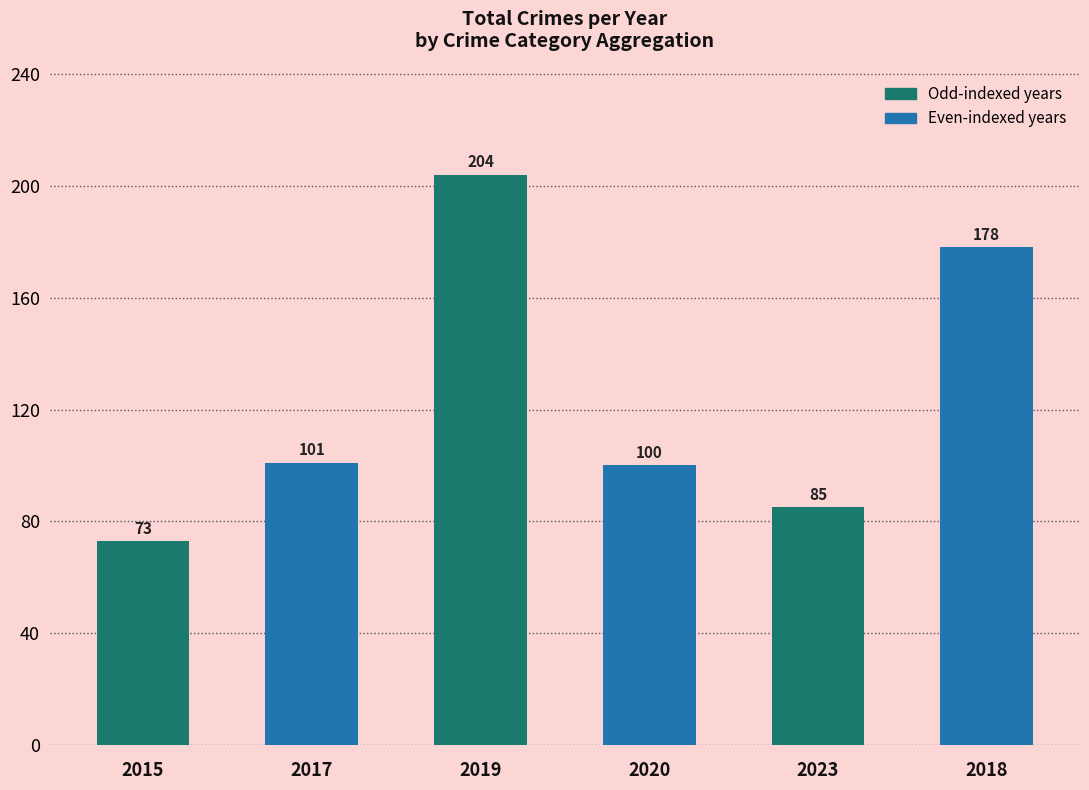

How many bars are there in total?

6